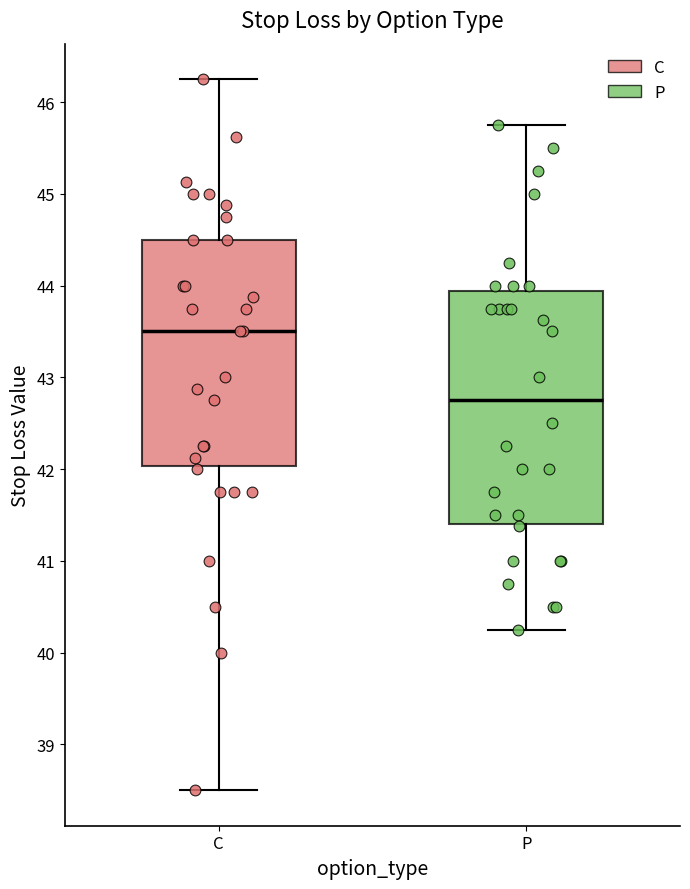

Reading left to right, read every box against the y-axis: the position of its median line, the range the box covers, and the ends of its whiskers. The values are not printed on the chart, so give them approximately, as read against the axis.

C: median 43.5, box 42.0 to 44.5, whiskers 38.5 to 46.3
P: median 42.8, box 41.4 to 43.9, whiskers 40.3 to 45.8